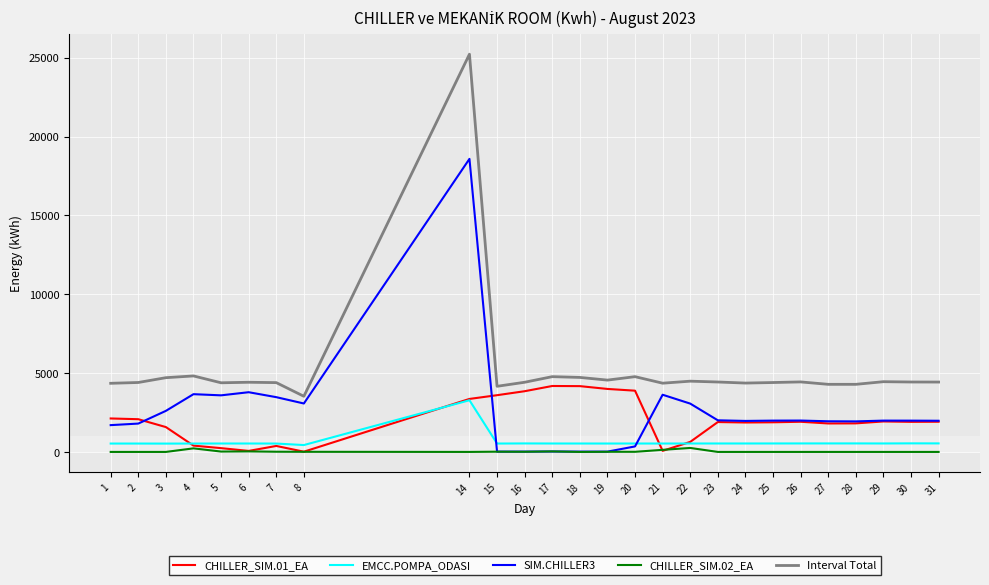

At which category is the sum across all series the highest?

14